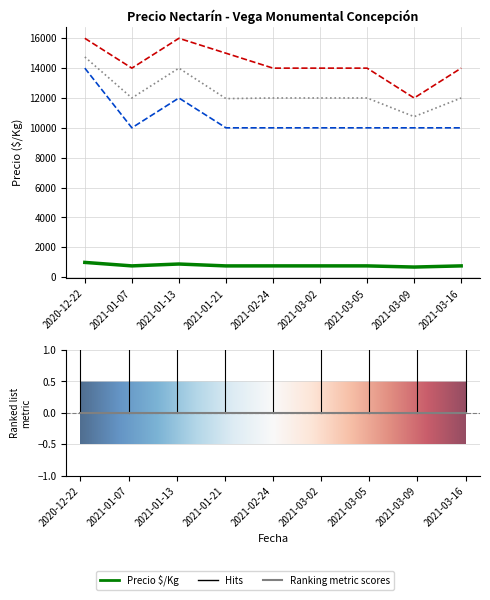

What position from the right is 2021-03-09?

2